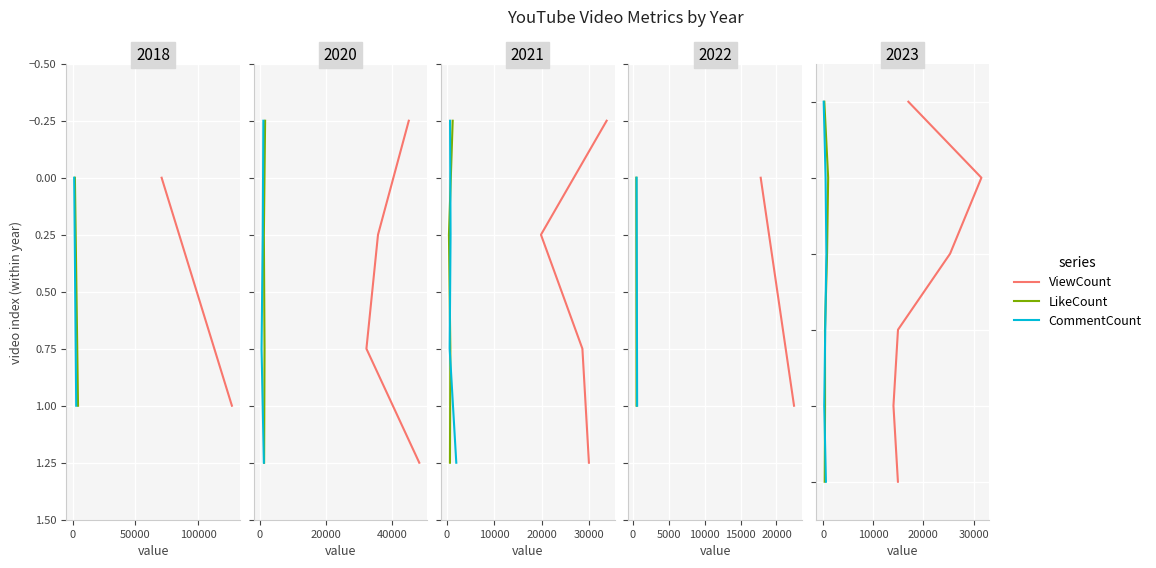

Does the chart display data point markers on the line(s)?

No